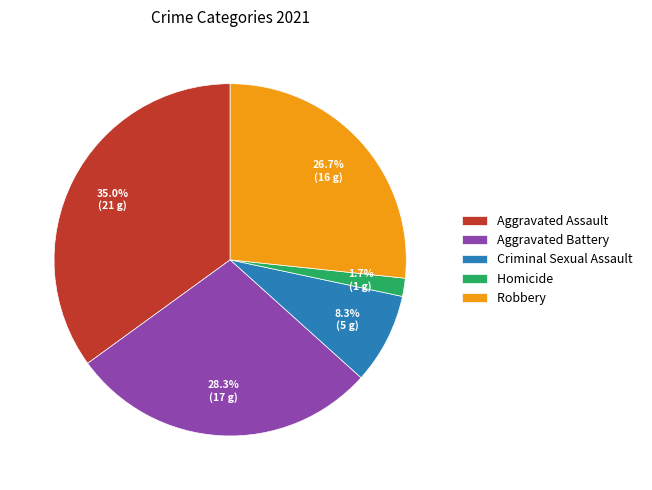

Is there a majority slice in this chart?

No